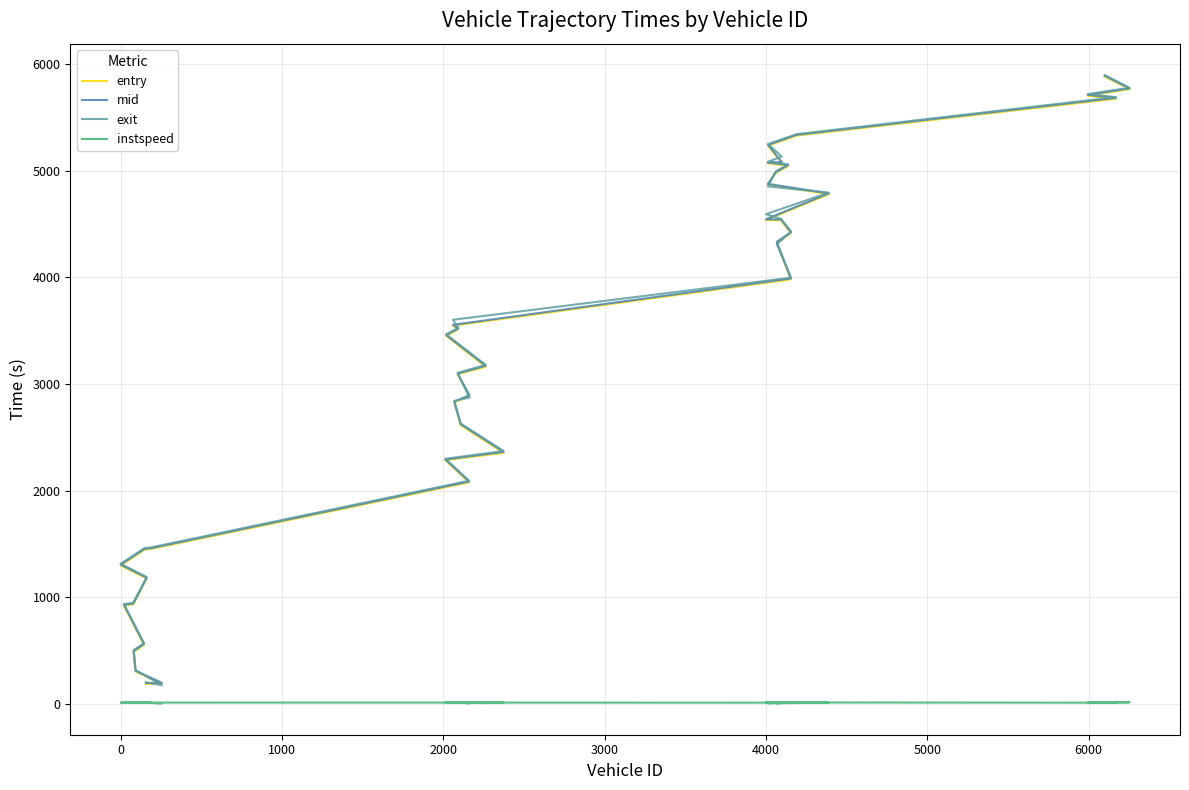

True or false: exit has more than 1 points higher than both neighbors.

False